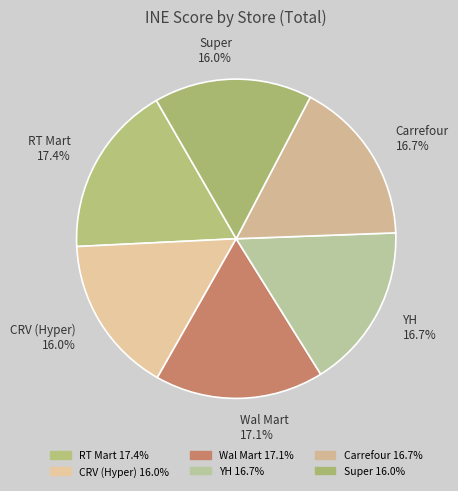

To the nearest percent, what is the average slice percentage?

17%